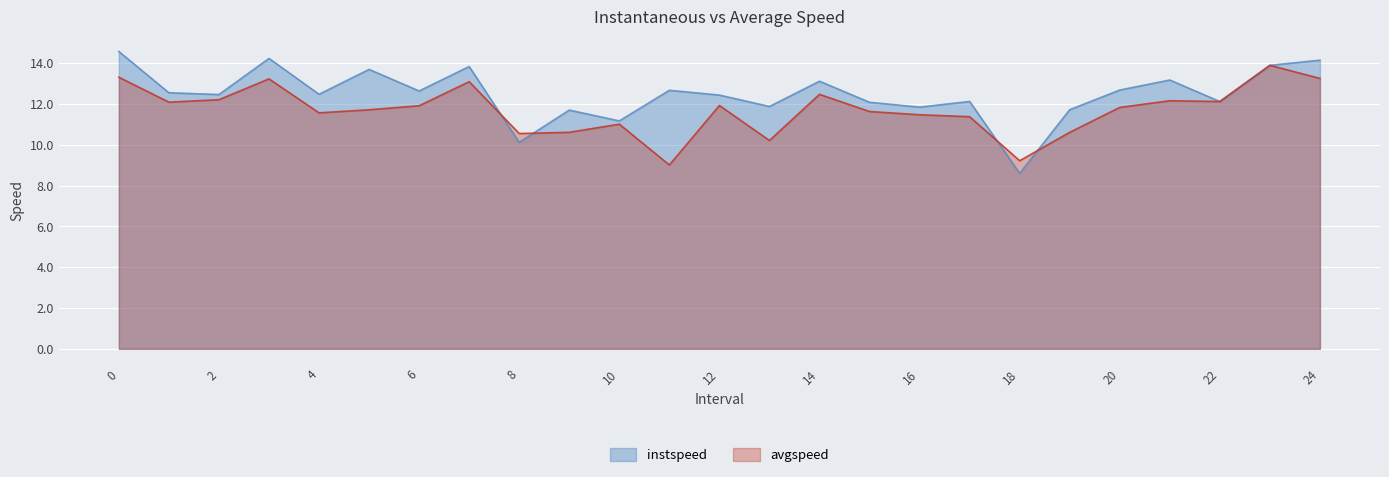

What is the greatest value displayed?

14.6